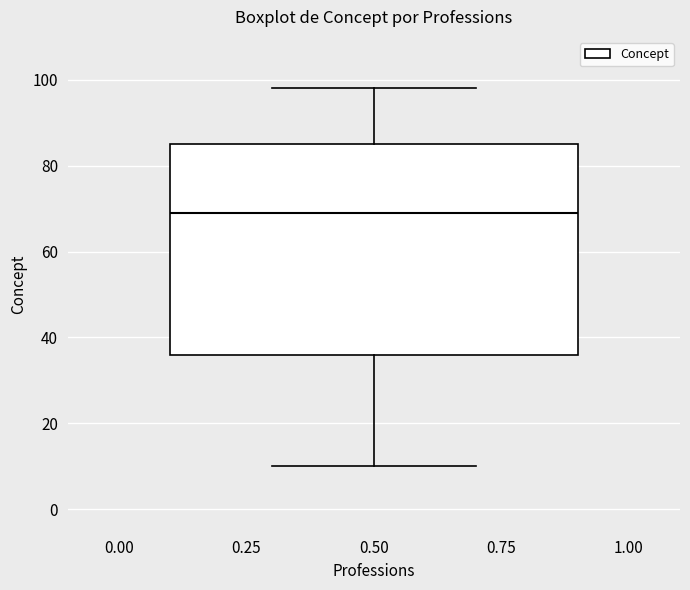

Transcribe this box plot: give where the median line is, the range the box spans, and where the two whiskers end, as read against the y-axis. The values are not printed on the chart, so give them approximately, as read against the axis.

median 70, box 36 to 86, whiskers 10 to 98